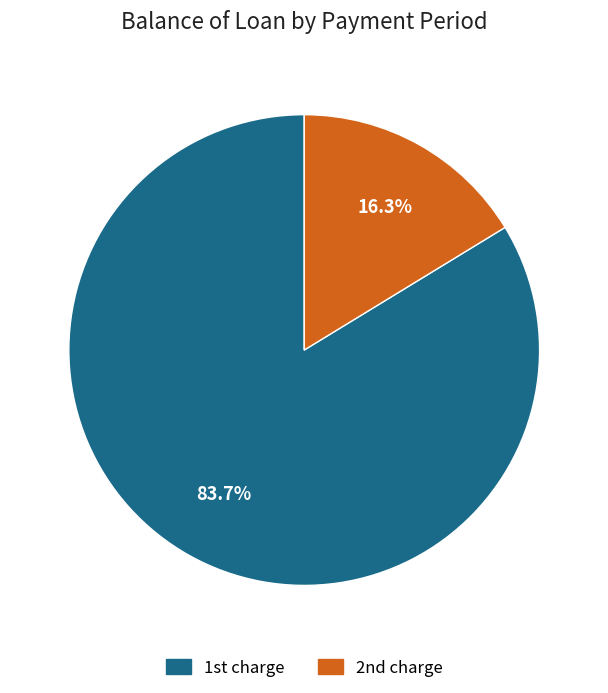

What is the majority slice?

1st charge